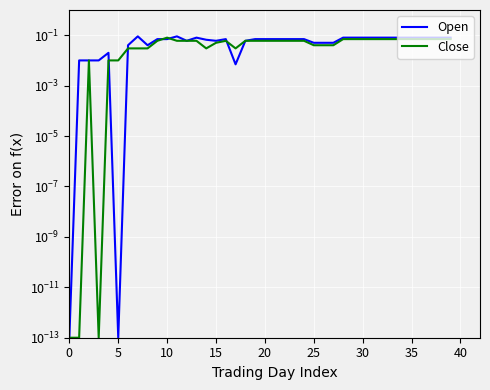

Which series changed the most between 18 and 20?

Open